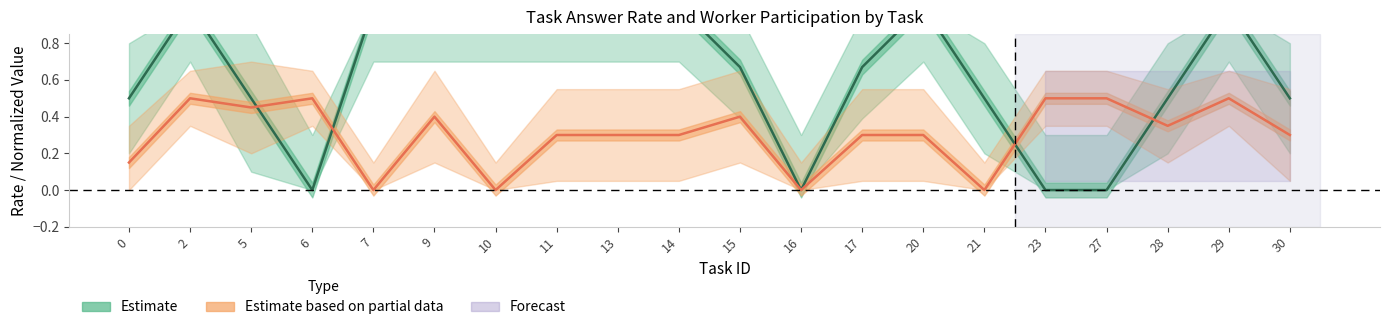

The value of Estimate at 30 is 0.8. True or false?

False